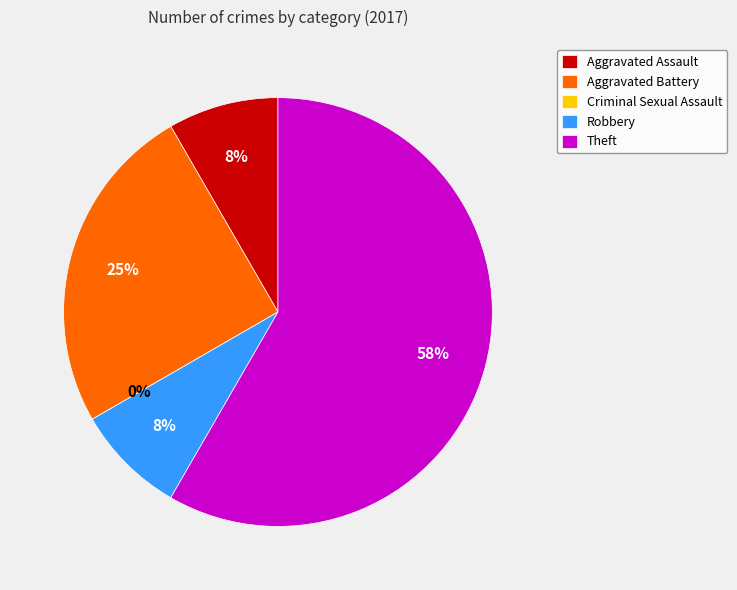

How many segments does this pie chart have?

5